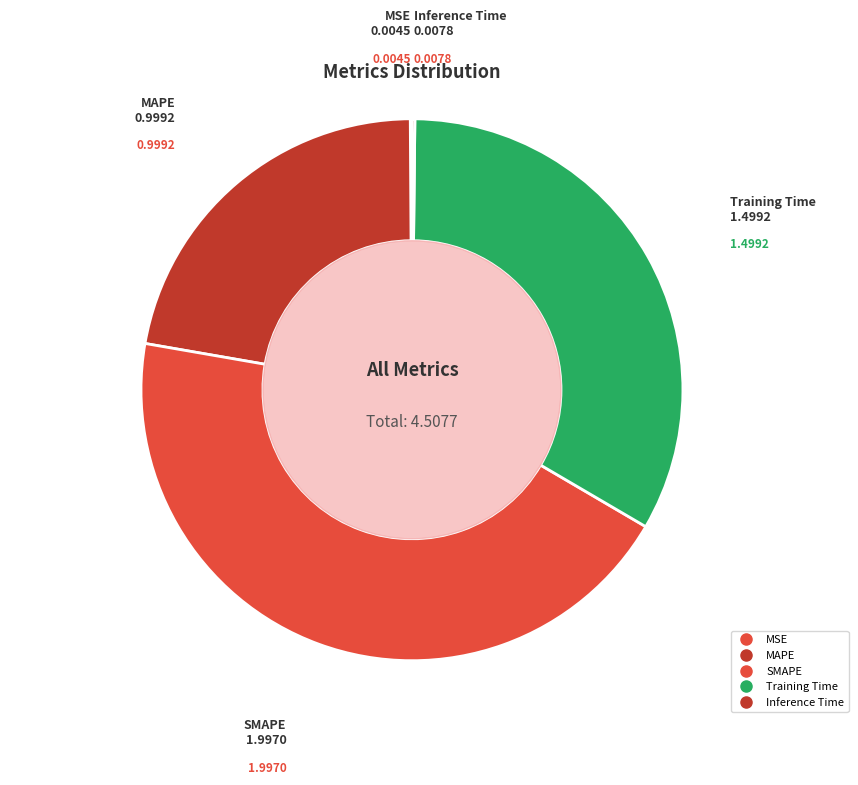

To the nearest percent, what portion does SMAPE represent?

44%